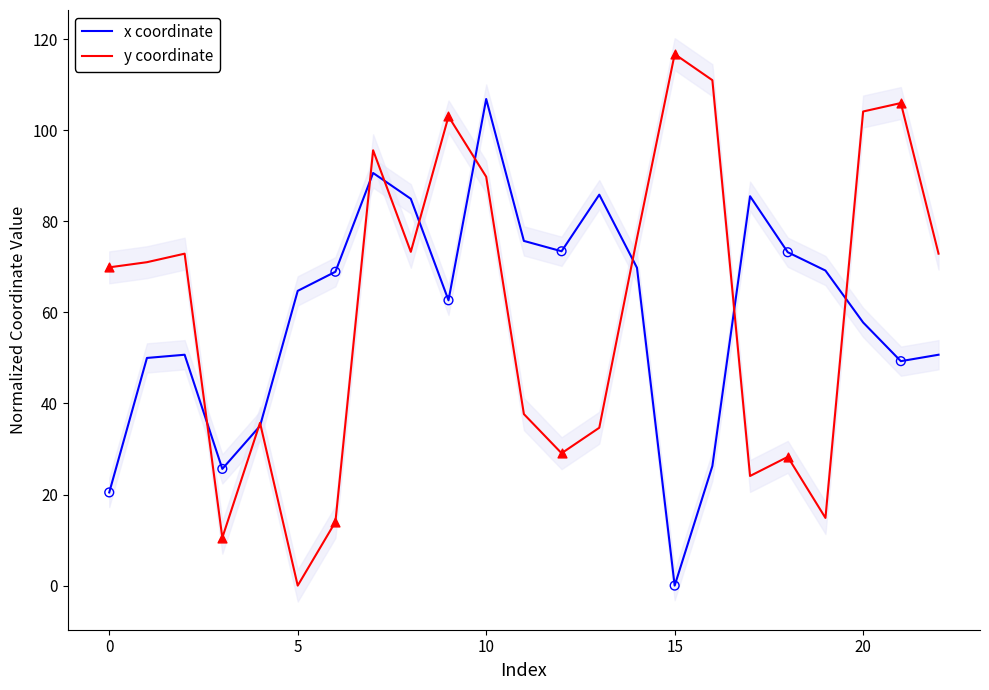

Which series contains the lowest Y value?

x coordinate